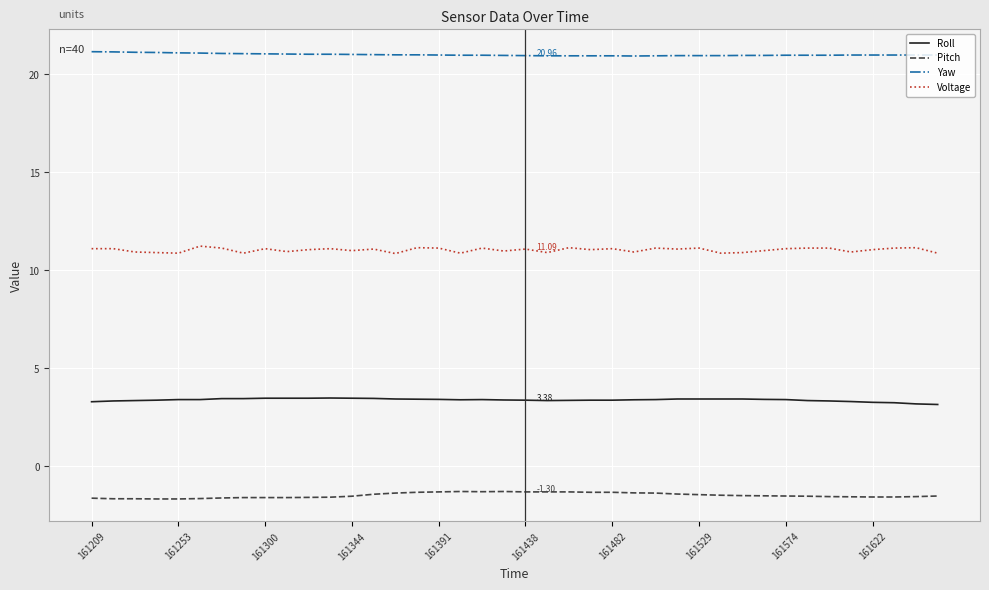

True or false: Voltage and Pitch cross at least once.

False